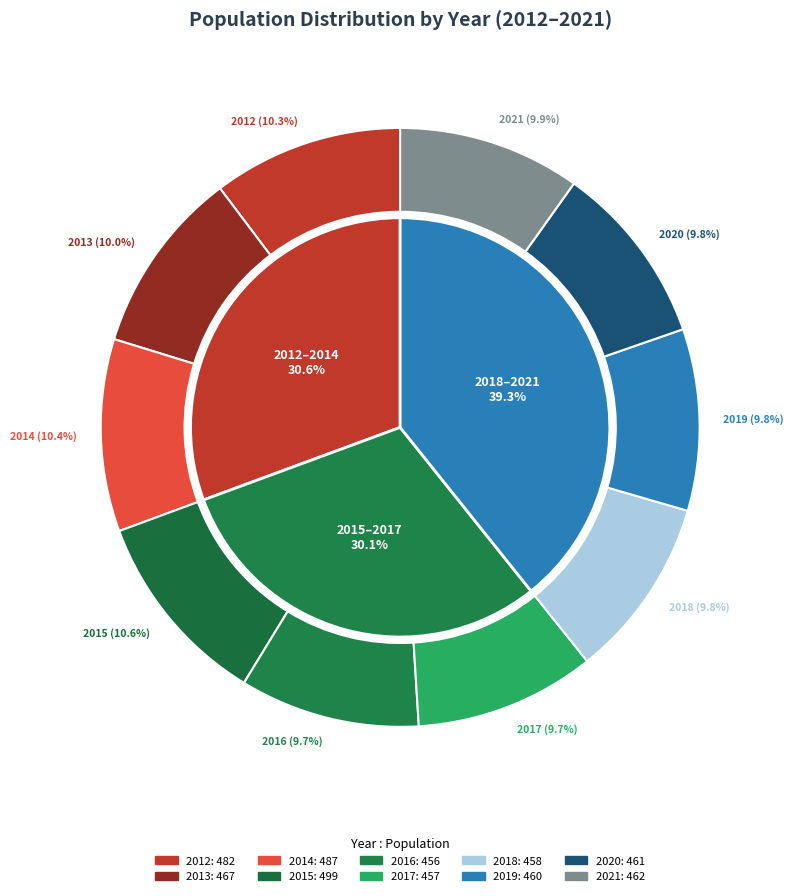

Rank the categories by value from lowest to highest.

2016, 2017, 2018, 2019, 2020, 2021, 2013, 2012, 2014, 2015